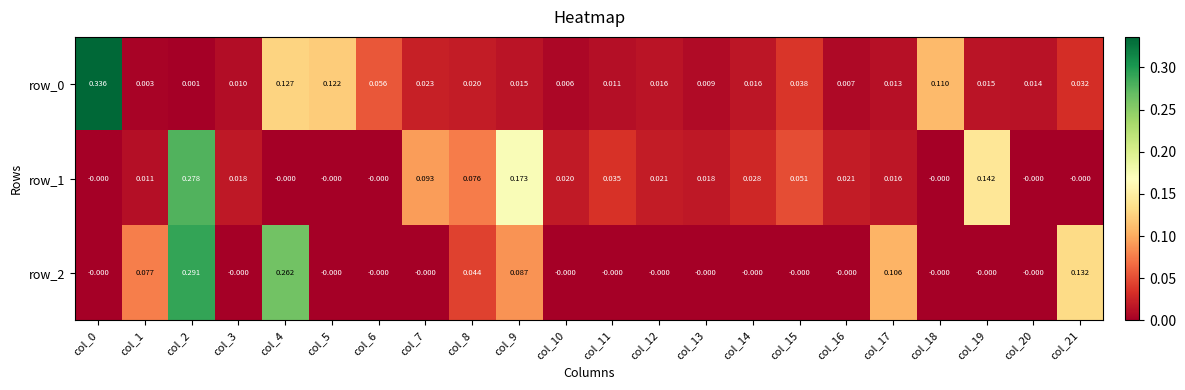

Is the value of row_1 at col_6 greater than the value of row_0 at col_19?

No